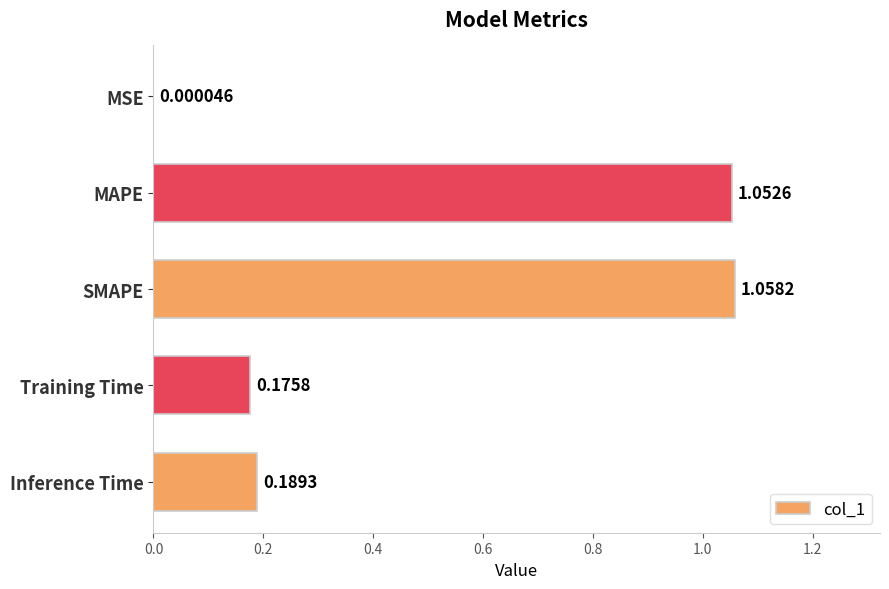

At which category does the chart reach its peak across all series?

SMAPE